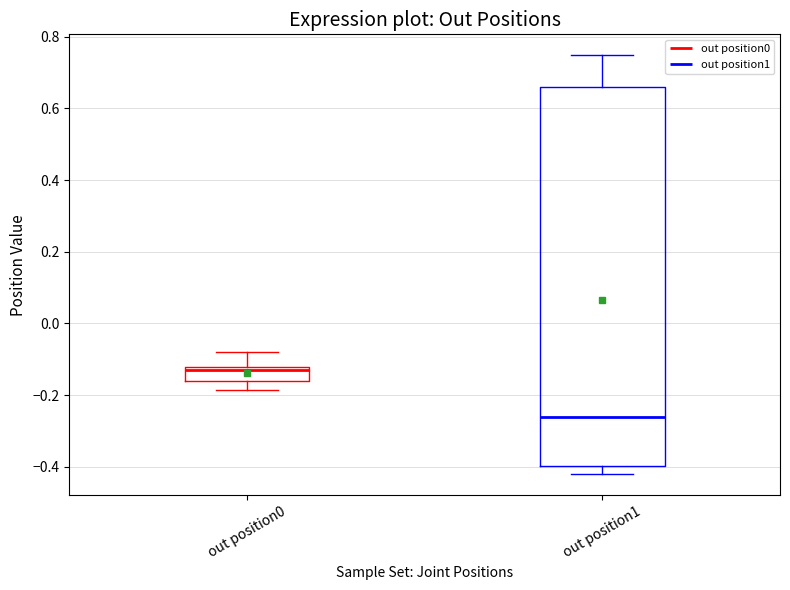

Reading left to right, transcribe this box plot: for each box, give where its median line is, the range the box spans, and where its two whiskers end, as read against the y-axis. The values are not printed on the chart, so give them approximately, as read against the axis.

out position0: median -0.12 (just below the box's upper edge), box -0.16 to -0.12, whiskers -0.18 to -0.08
out position1: median -0.26, box -0.40 to 0.66, whiskers -0.42 to 0.74